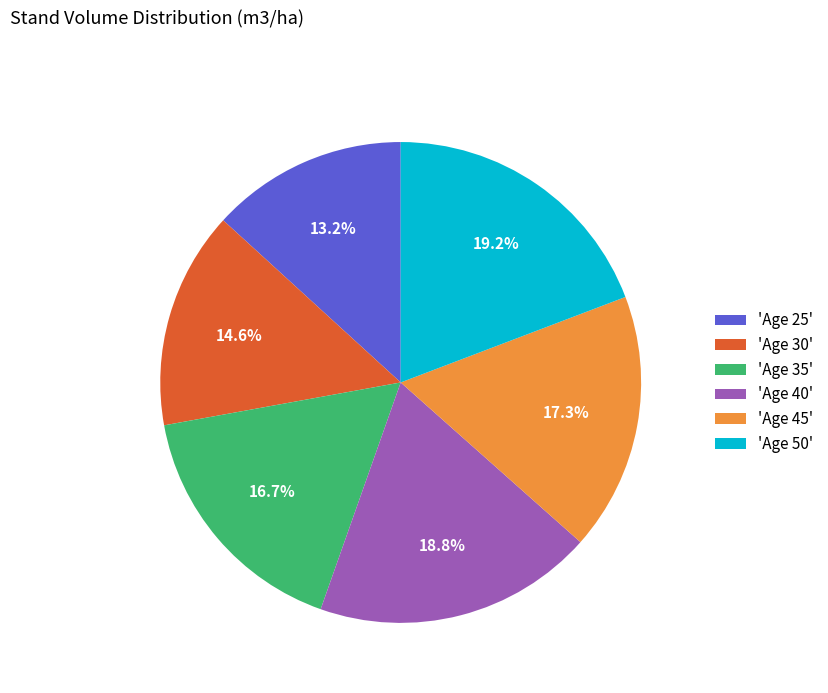

Approximately how many times larger is the value at 'Age 50' compared to 'Age 35'?

1.1